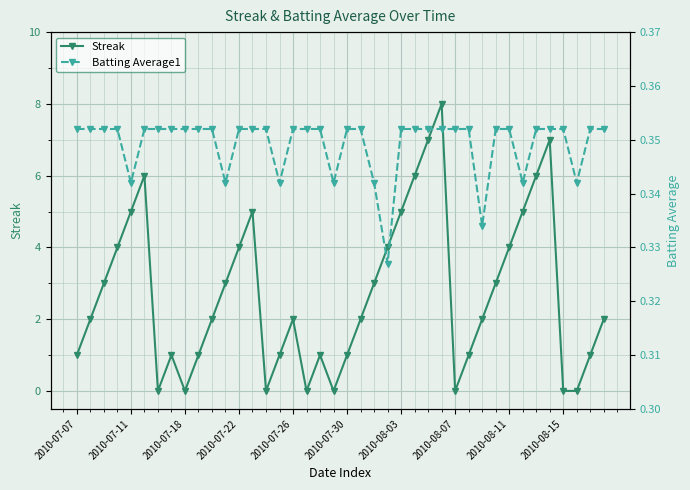

True or false: Streak has a value of 2 at 2010-08-15.

False